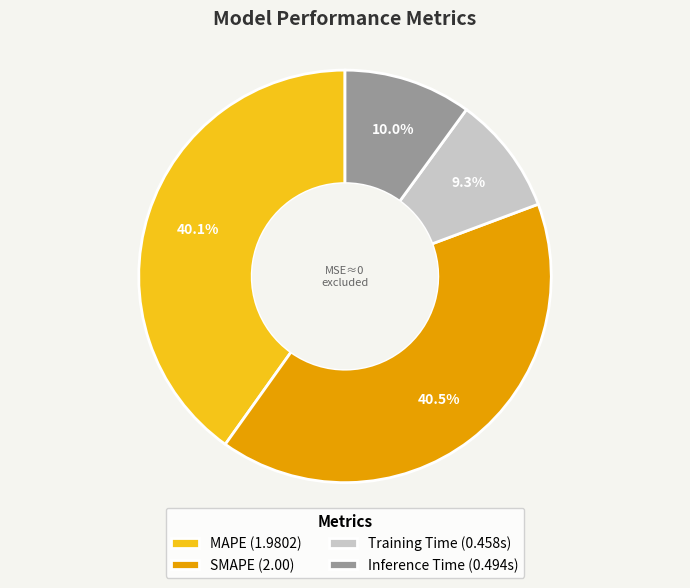

Is it true that Inference Time is 21% of the pie?

False